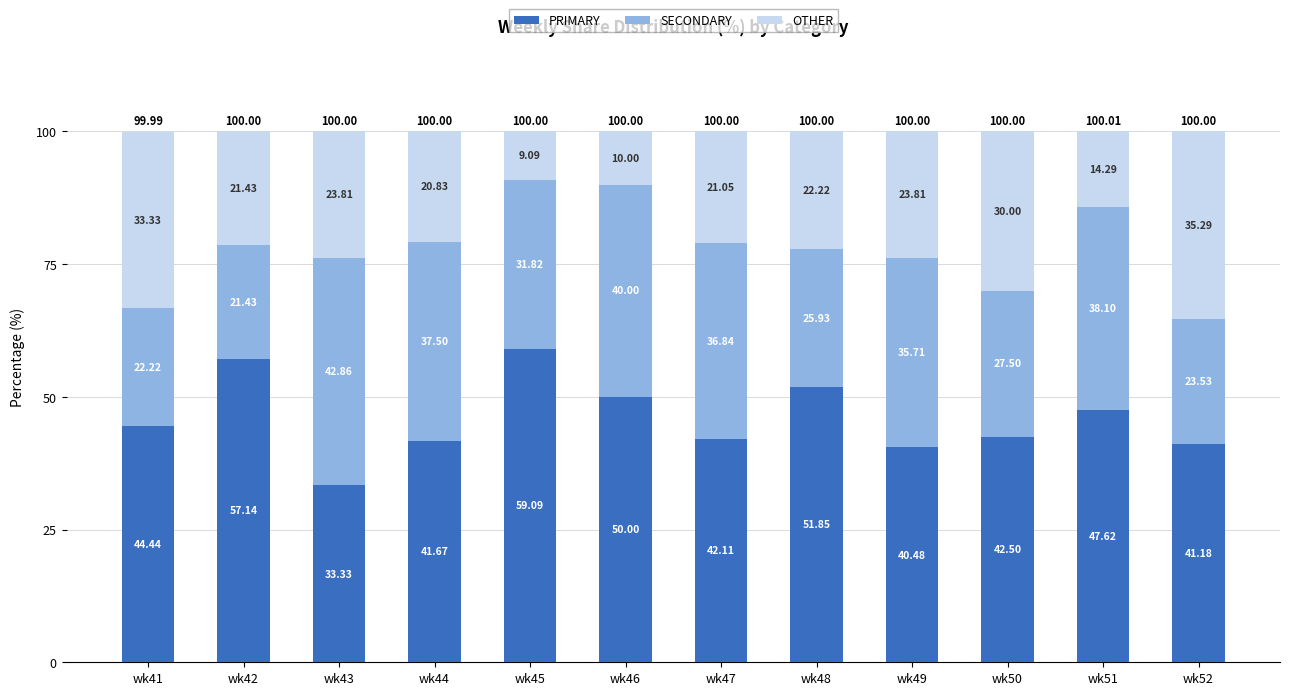

What is the difference between the PRIMARY values at wk42 and wk47?

15.0